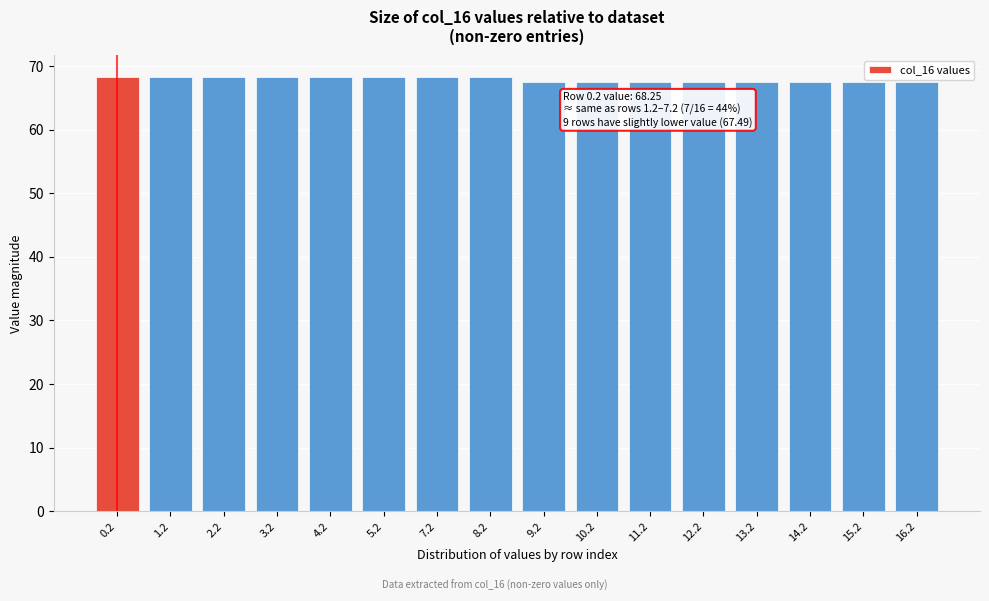

Reading left to right, list all the values displayed in this chart.

0.2=68.3	1.2=68.3	2.2=68.3	3.2=68.3	4.2=68.3	5.2=68.3	7.2=68.3	8.2=68.3	9.2=67.5	10.2=67.5	11.2=67.5	12.2=67.5	13.2=67.5	14.2=67.5	15.2=67.5	16.2=67.5